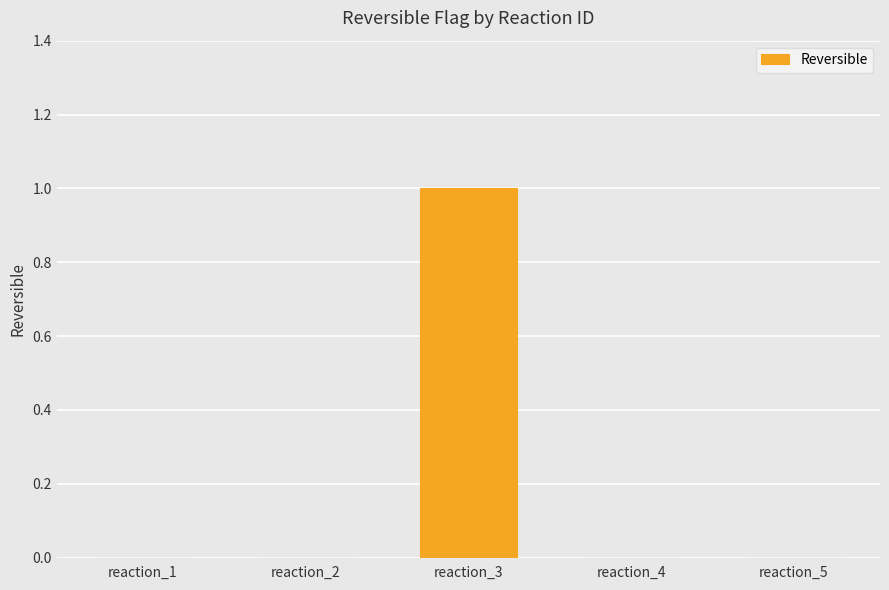

What is the maximum value shown in the chart?

1